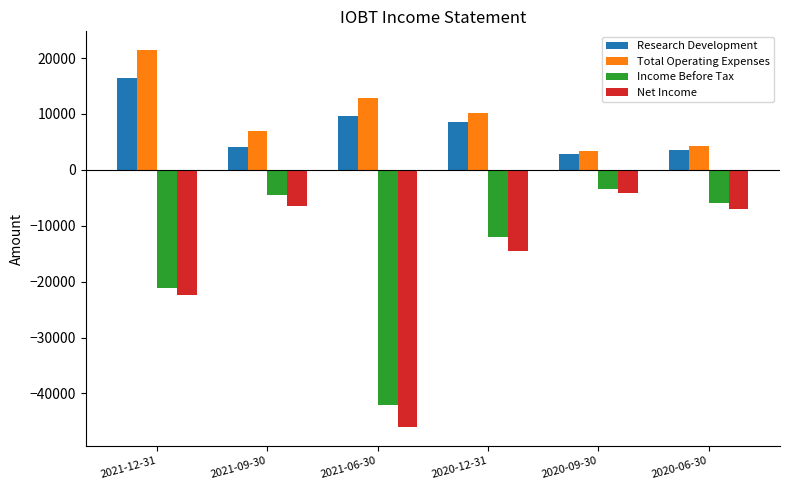

Which series changed the most between 2021-09-30 and 2020-12-31?

Net Income